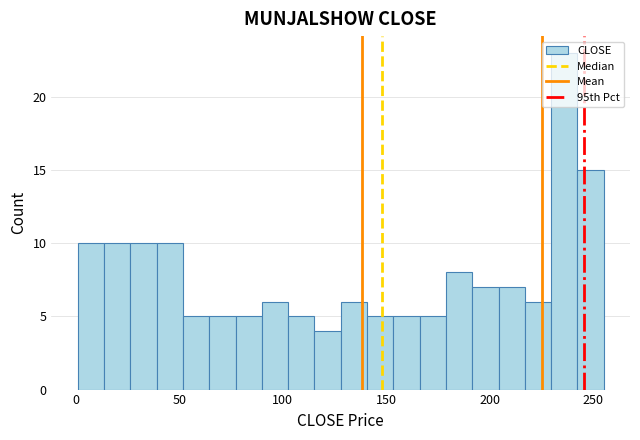

Read against the x-axis, roughly where is the centre of the tallest bar?

235